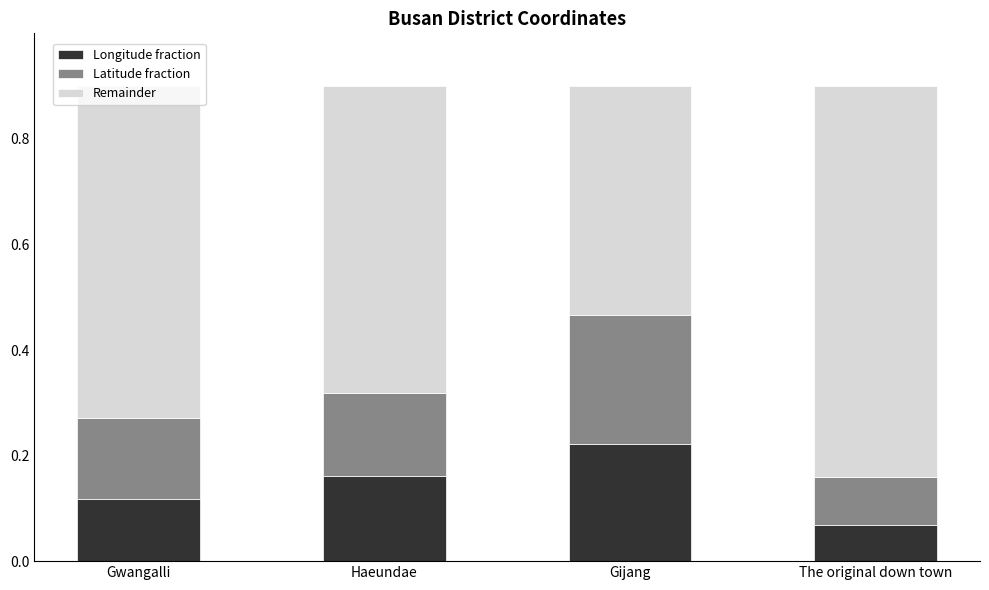

Does the chart contain stacked bars?

Yes